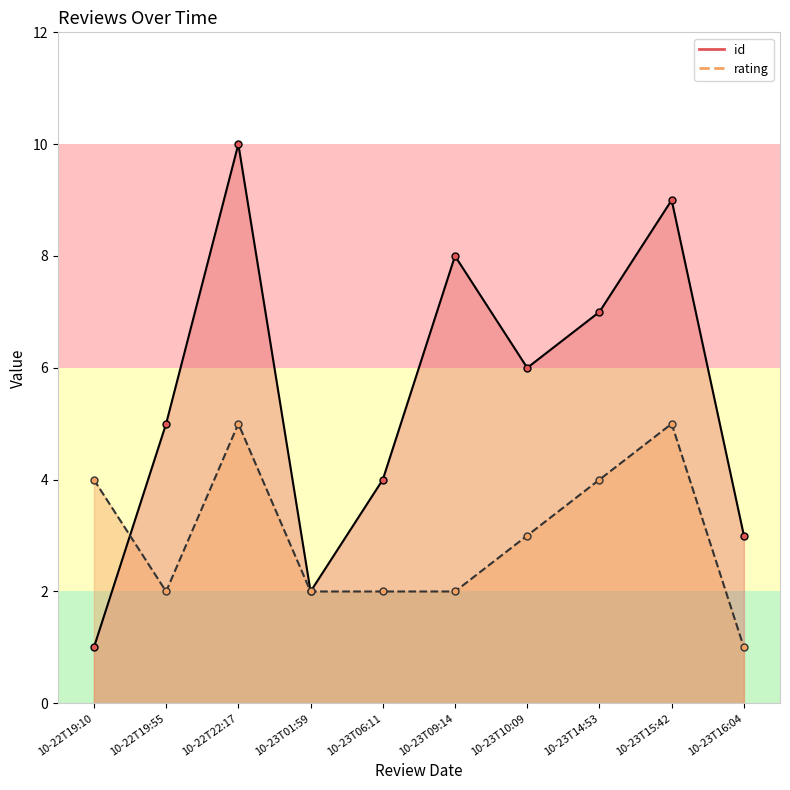

How many lines are shown in the chart?

2